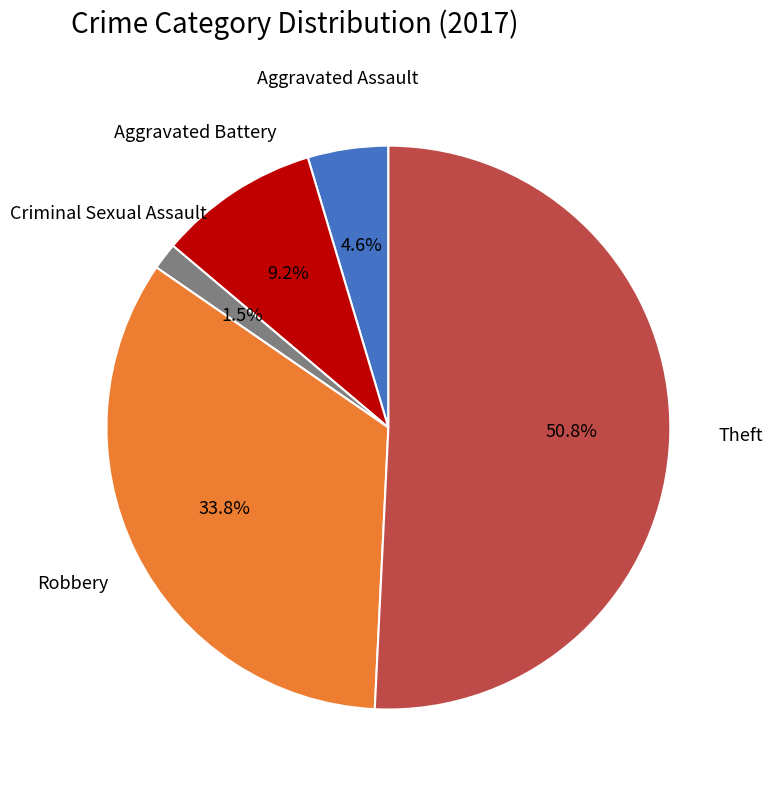

Does any single category account for the majority?

Yes